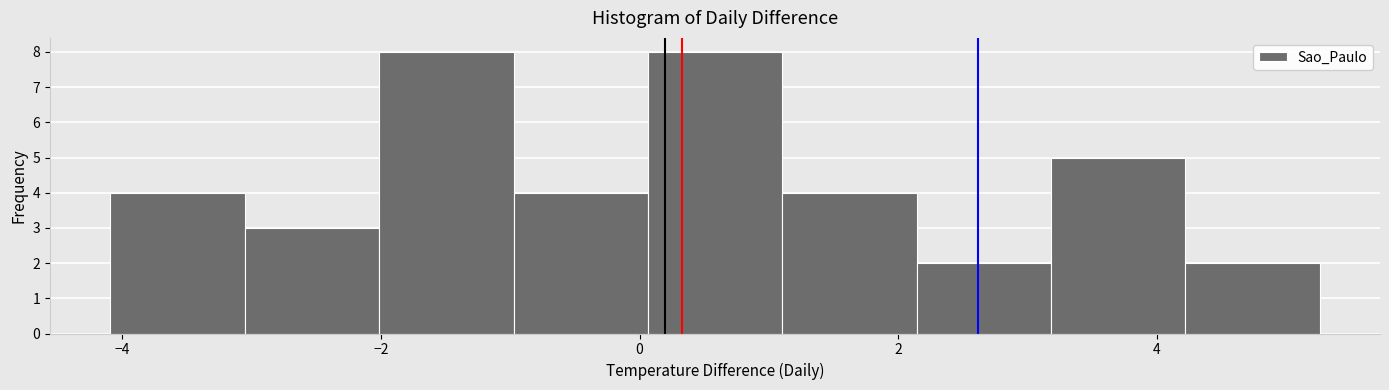

Reading left to right, transcribe this chart: for each bar, give the range it covers on the x-axis and its height. Neither the bar edges nor the heights are printed on the chart, so give them approximately, as read against the axes.

-4.0 to -3.0: 4
-3.0 to -2.0: 3
-2.0 to -1.0: 8
-1.0 to 0.0: 4
0.0 to 1.2: 8
1.2 to 2.2: 4
2.2 to 3.2: 2
3.2 to 4.2: 5
4.2 to 5.2: 2